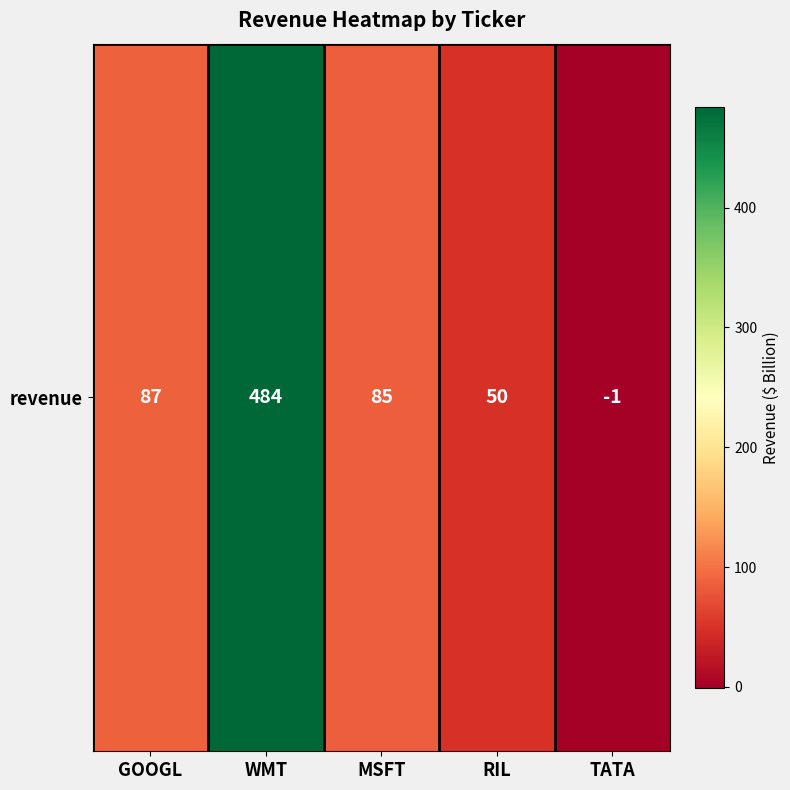

Reading left to right, extract all data points from this chart.

GOOGL=87	WMT=484	MSFT=85	RIL=50	TATA=-1